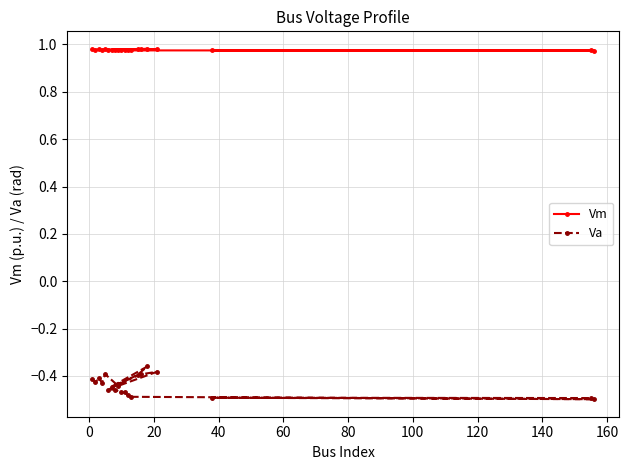

Rank the series by their average value, from lowest to highest.

Va, Vm